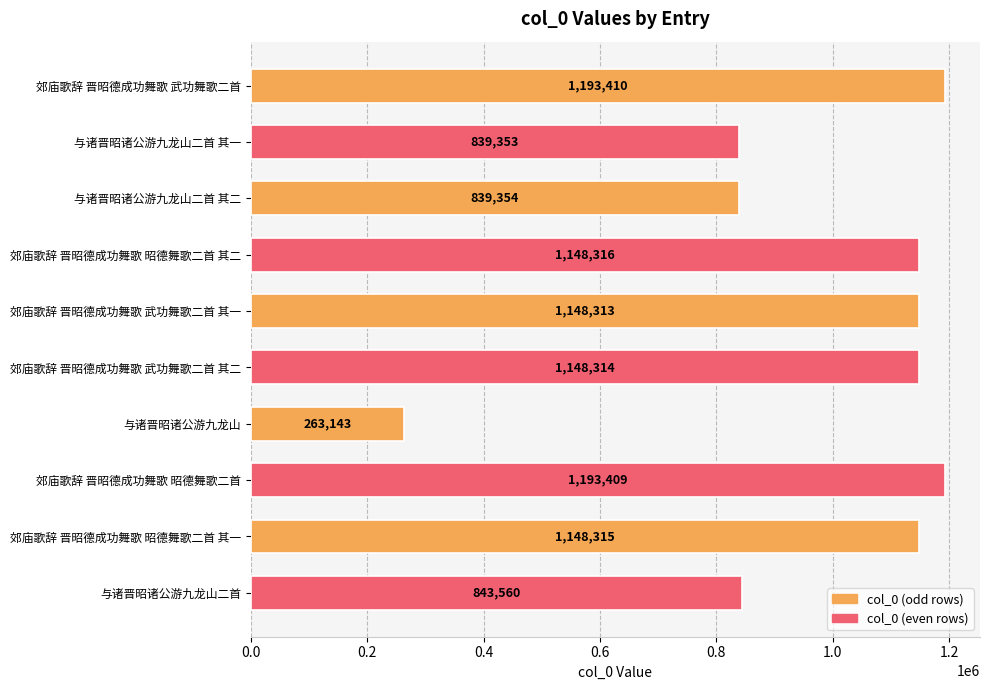

Reading bottom to top, transcribe all the data shown in this chart.

与诸晋昭诸公游九龙山二首=843560	郊庙歌辞 晋昭德成功舞歌 昭德舞歌二首 其一=1148315	郊庙歌辞 晋昭德成功舞歌 昭德舞歌二首=1193409	与诸晋昭诸公游九龙山=263143	郊庙歌辞 晋昭德成功舞歌 武功舞歌二首 其二=1148314	郊庙歌辞 晋昭德成功舞歌 武功舞歌二首 其一=1148313	郊庙歌辞 晋昭德成功舞歌 昭德舞歌二首 其二=1148316	与诸晋昭诸公游九龙山二首 其二=839354	与诸晋昭诸公游九龙山二首 其一=839353	郊庙歌辞 晋昭德成功舞歌 武功舞歌二首=1193410